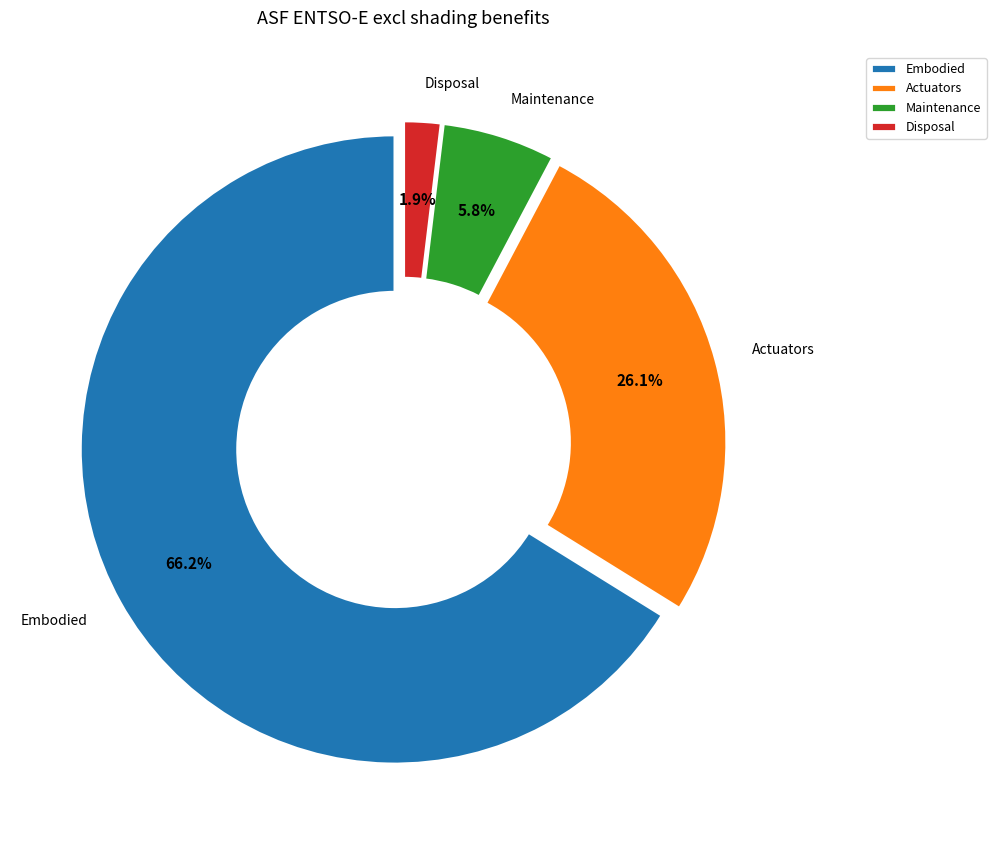

Count the number of slices in the pie.

4